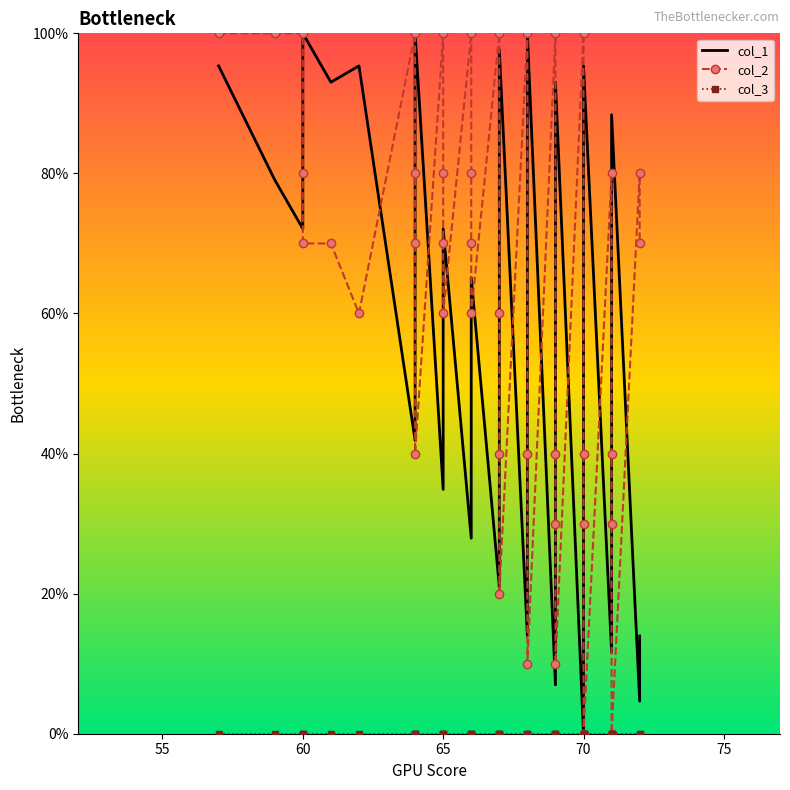

The col_1 series shows 9.5 at 23. True or false?

False